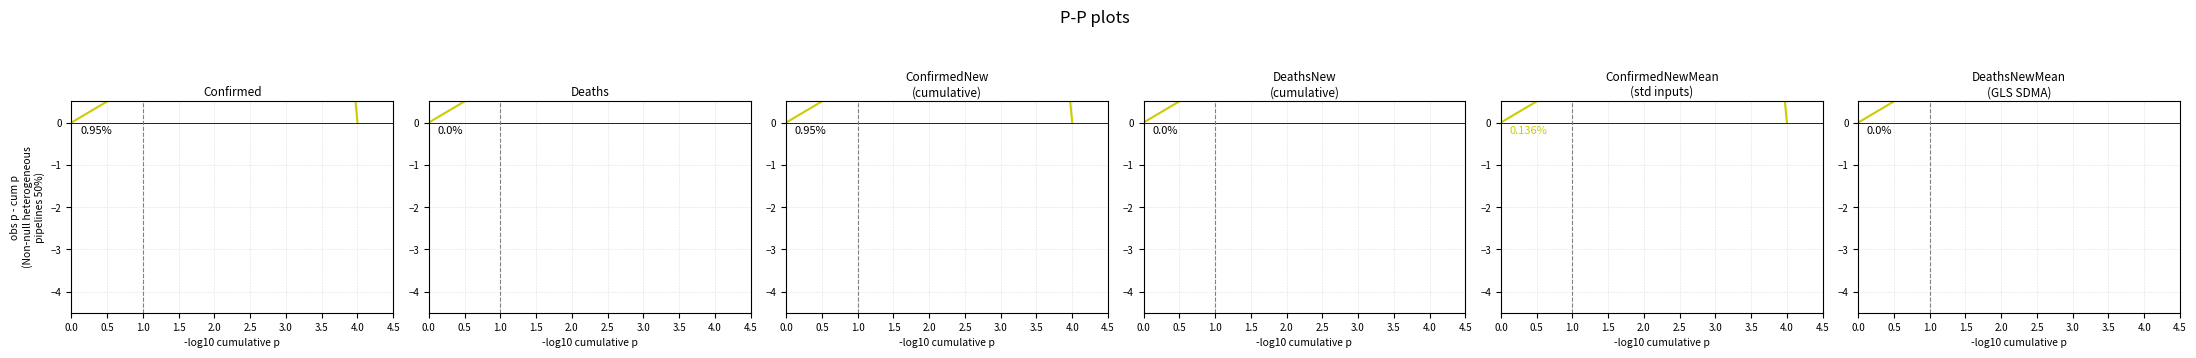

The value of DeathsNewMean at 0.5 is 0.4. True or false?

False